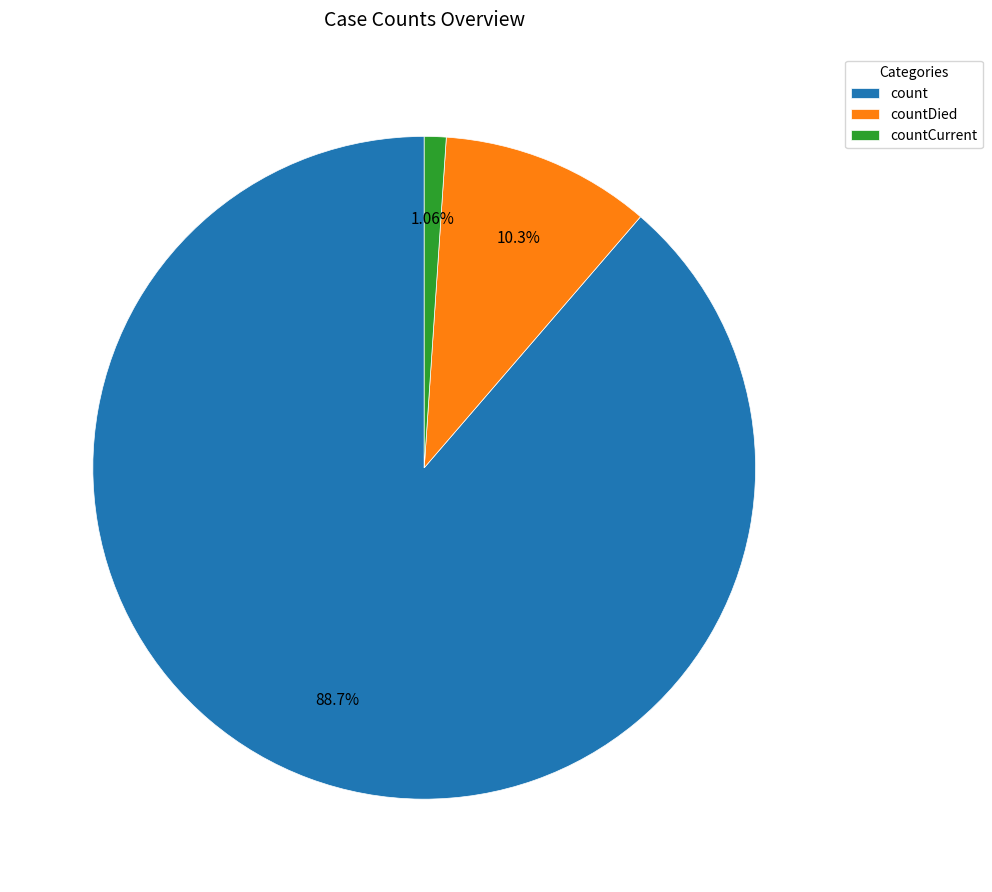

What percentage is the countCurrent slice, to the nearest percent?

1%